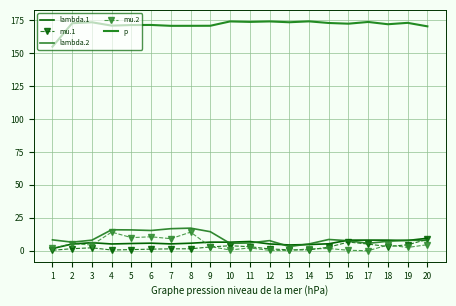

What are all the series names shown in the legend?

lambda.1, mu.1, lambda.2, mu.2, p